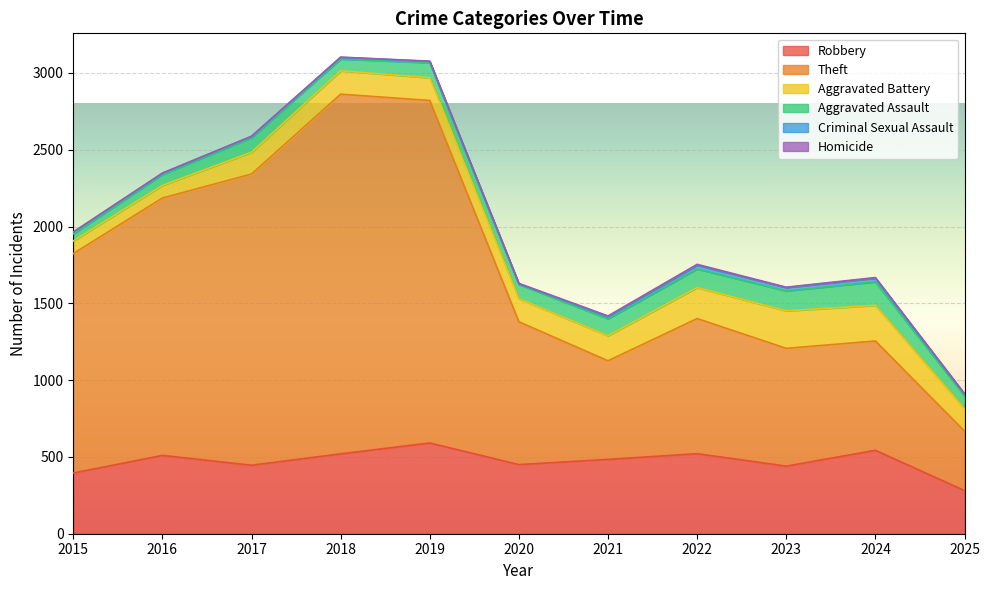

What is the average value of the Robbery series?

471